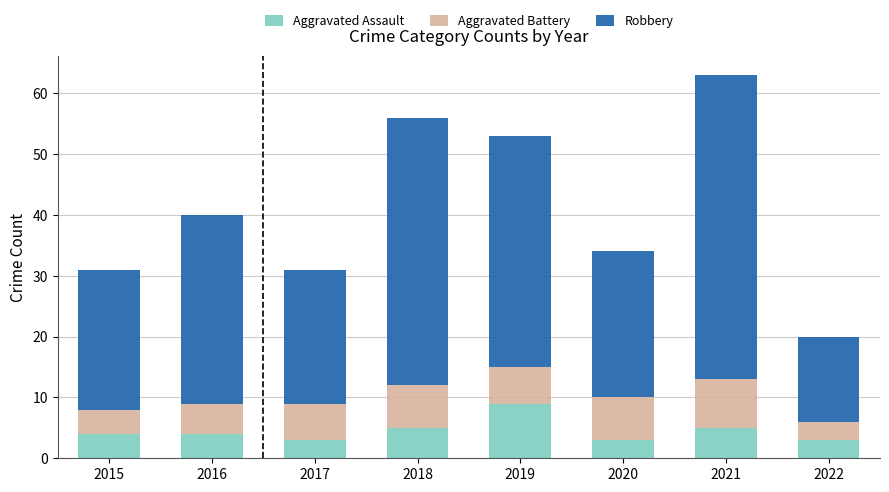

Read the Aggravated Assault value at 2015.

4